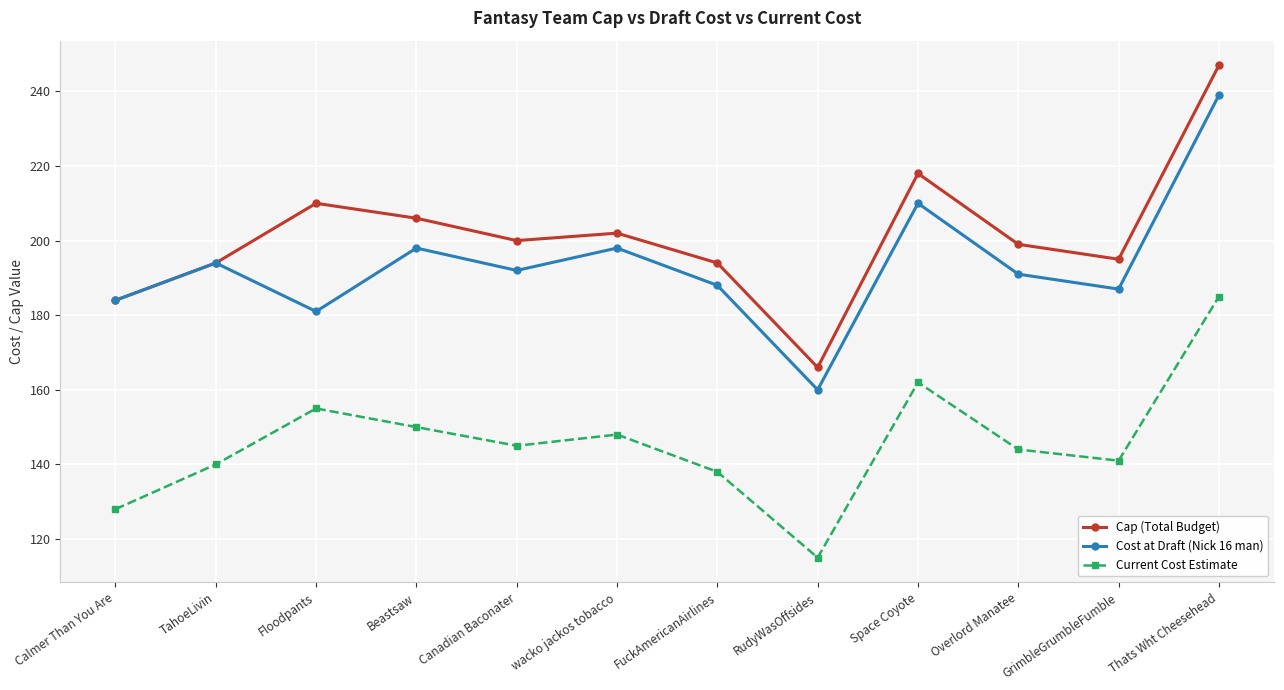

At how many categories does at least one series exceed 141?

12